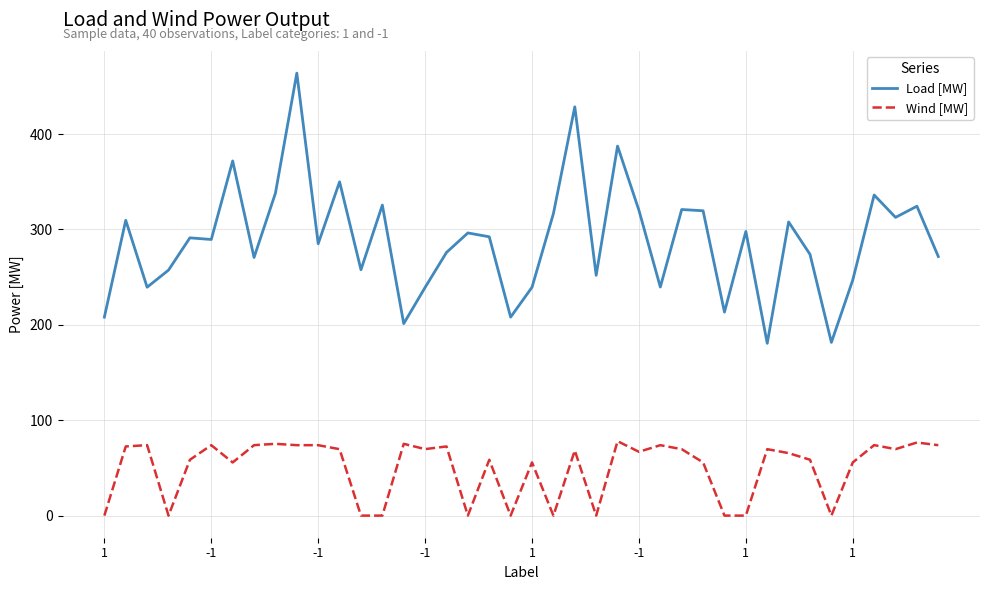

Which series has the largest range (max minus min)?

Load [MW]